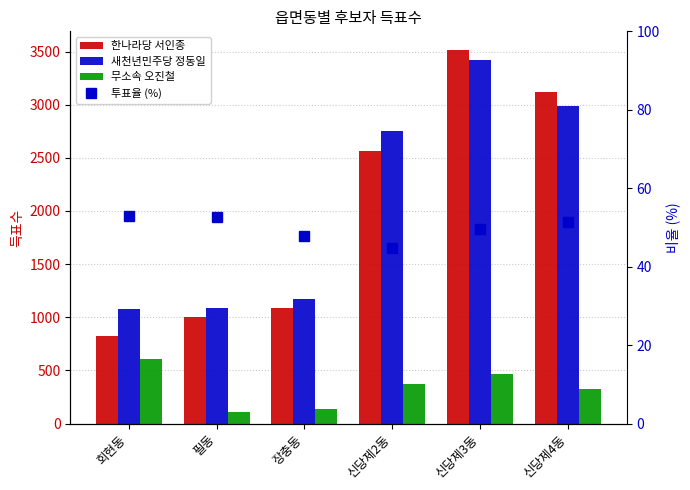

Are the bars grouped side by side (vs. stacked)?

Yes